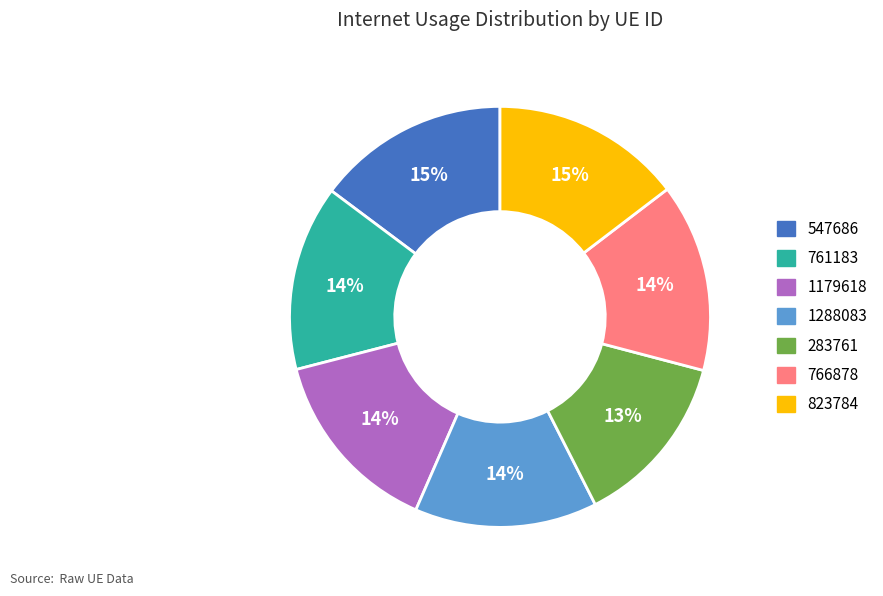

How many segments does this pie chart have?

7